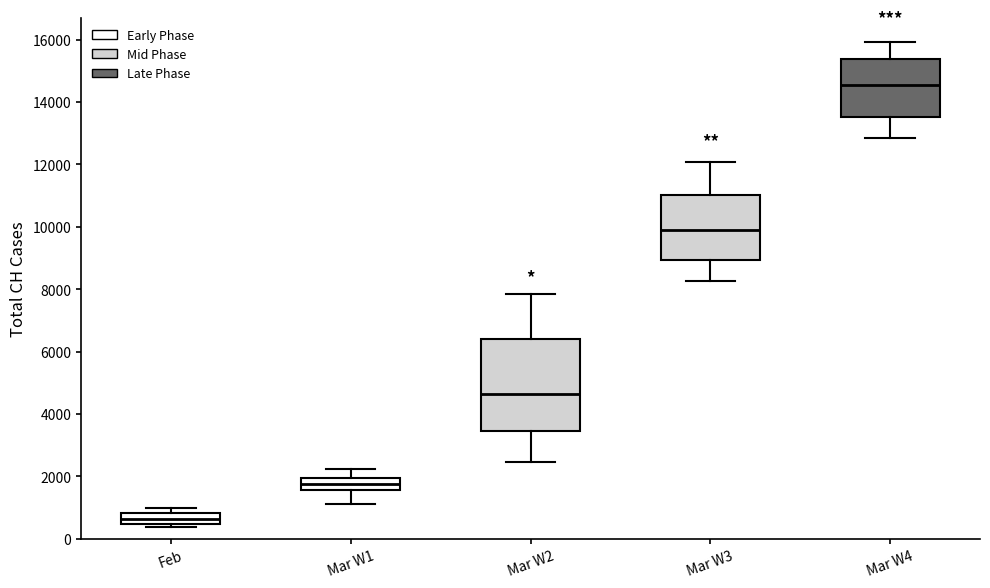

Which box's median line is the lowest?

Feb